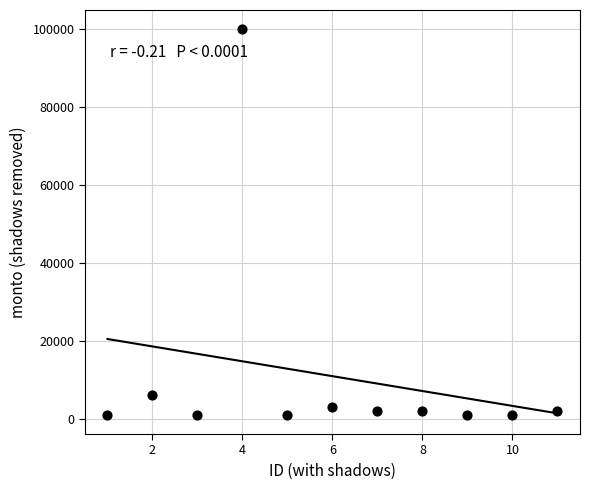

What is the range of Y values (max minus min)?

99000